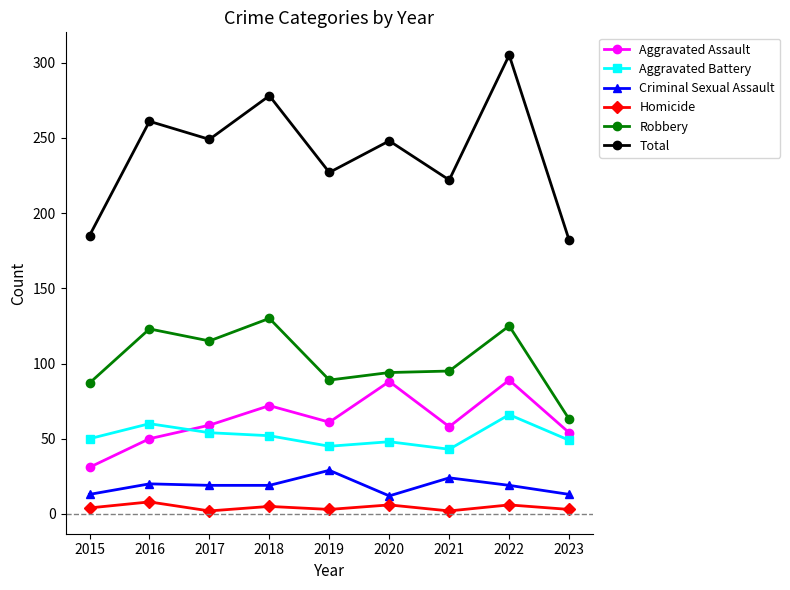

How many data points does each series have?

9